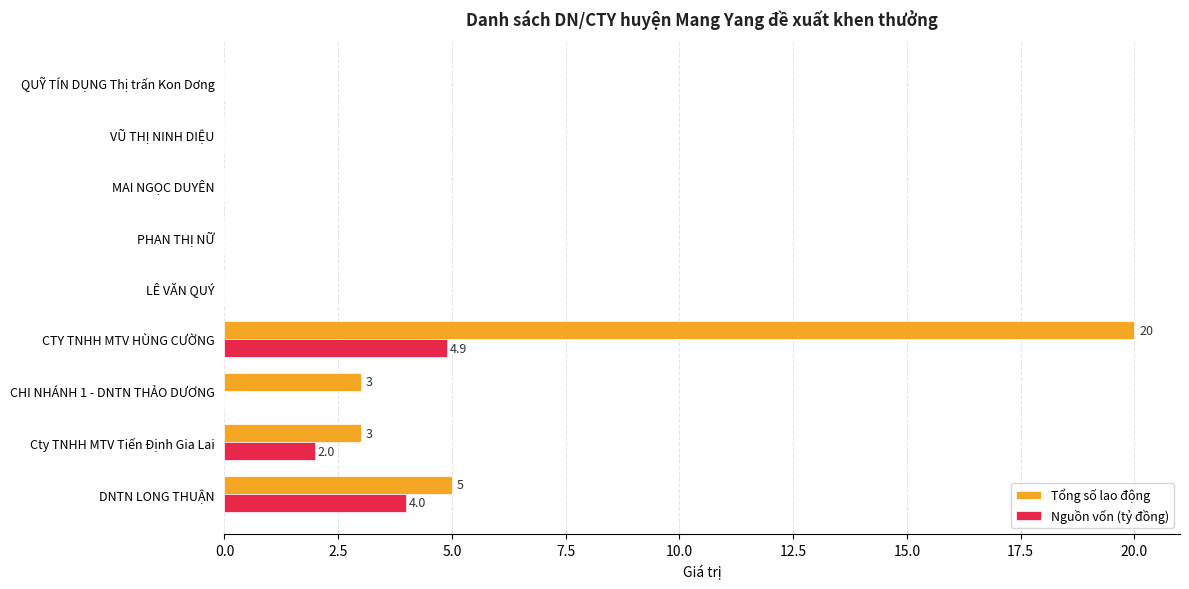

The value of Nguồn vốn (tỷ đồng) at VŨ THỊ NINH DIỆU is -2.4. True or false?

False